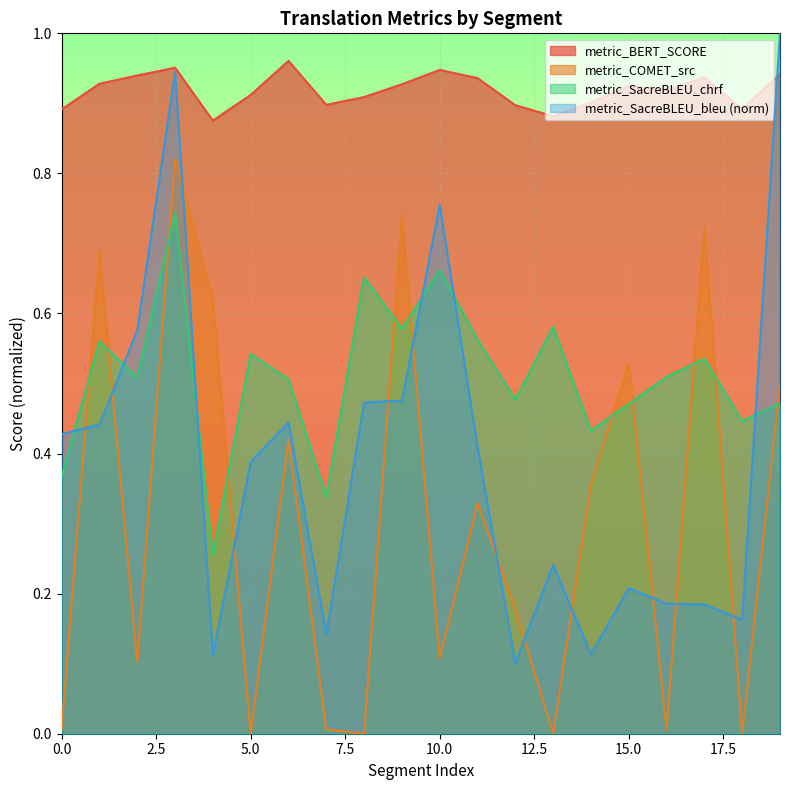

What is the difference between the maximum and minimum values in the metric_BERT_SCORE series?

0.1